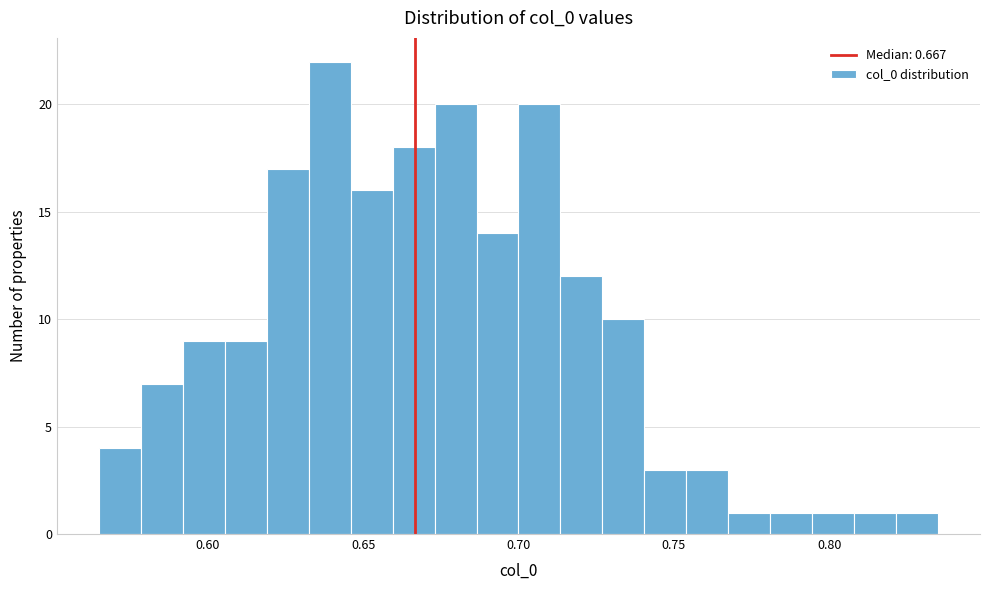

Around what value on the x-axis is the tallest bar? Give the approximate position of its centre, as read against the axis.

0.640